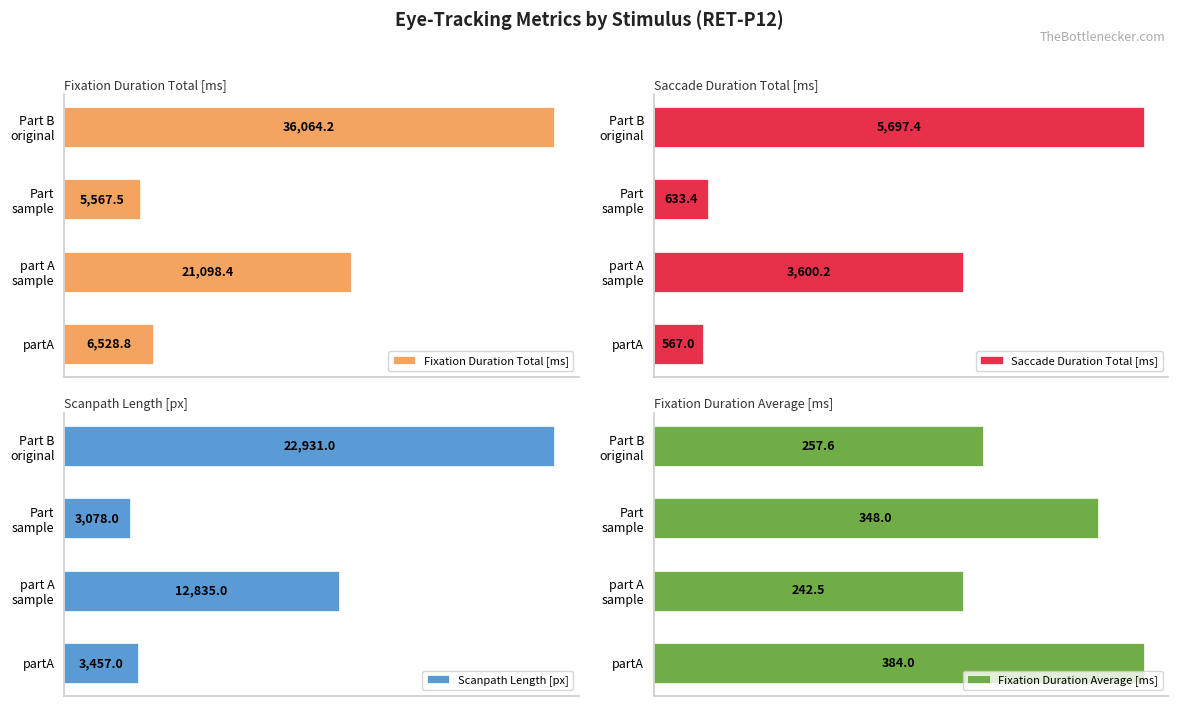

Rank the series by their maximum value, from highest to lowest.

Fixation Duration Total [ms], Scanpath Length [px], Saccade Duration Total [ms], Fixation Duration Average [ms]